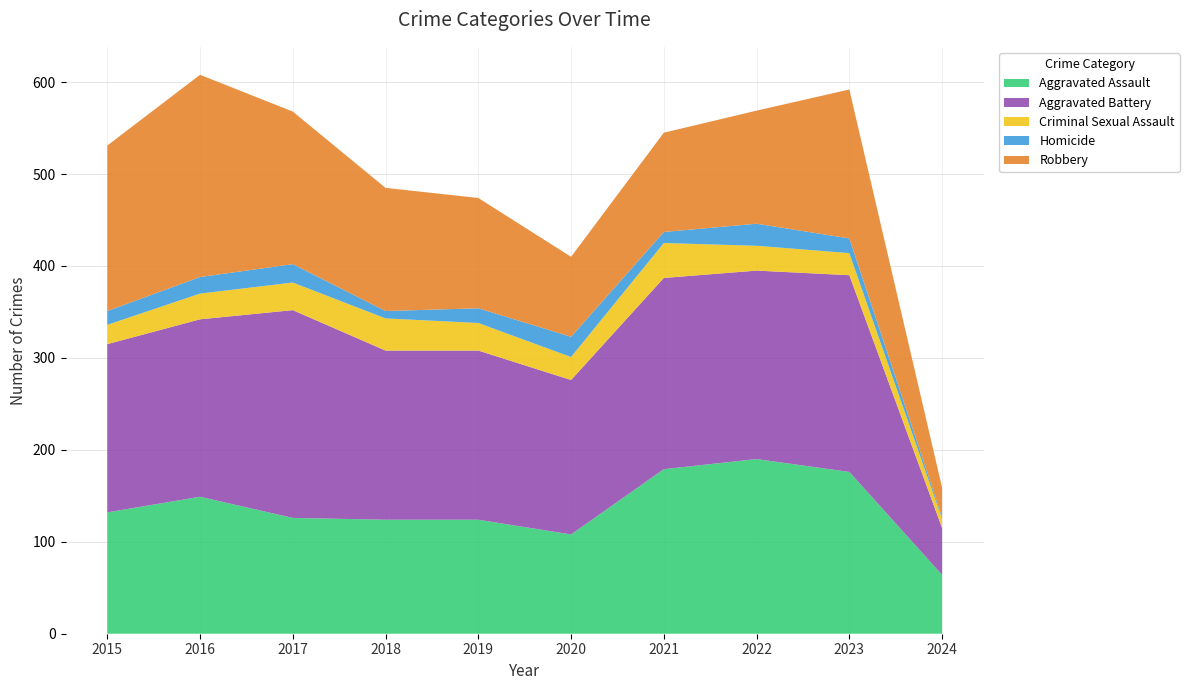

Reading left to right, transcribe all the data shown in this chart.

Aggravated Assault: 132	149	126	124	124	108	179	190	176	64
Aggravated Battery: 183	193	226	184	184	168	208	205	214	51
Criminal Sexual Assault: 21	28	30	35	30	25	38	27	24	10
Homicide: 15	18	20	8	16	22	12	24	16	2
Robbery: 180	220	166	134	120	87	108	123	162	32